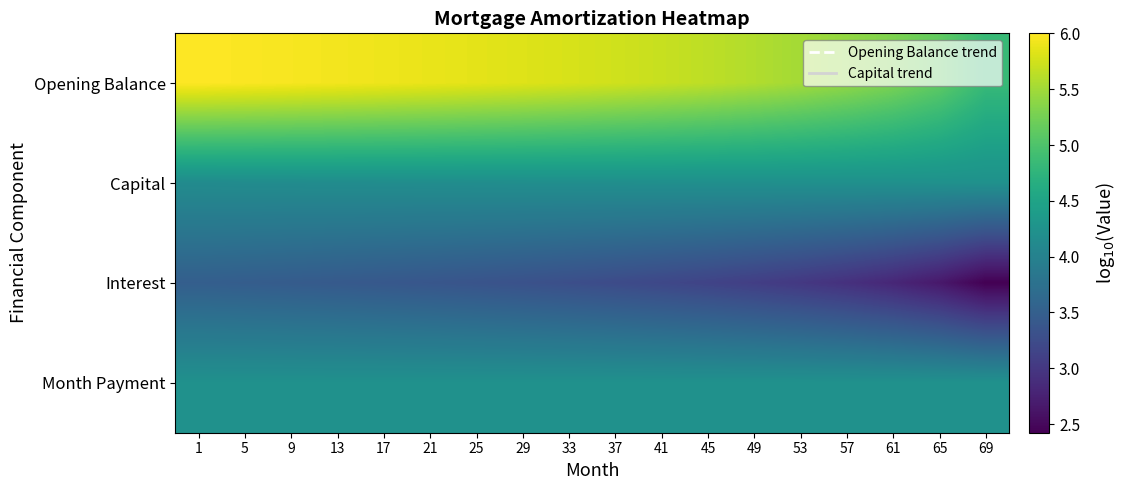

What is the maximum value shown in the chart?

6.0